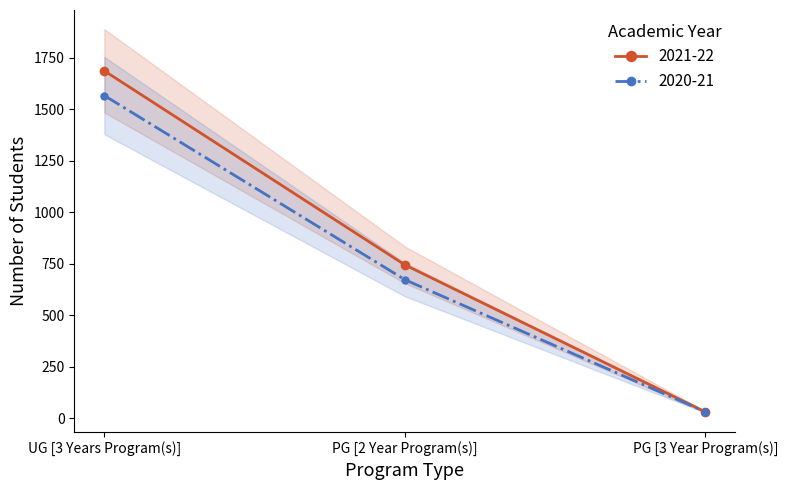

The value of 2021-22 at UG [3 Years Program(s)] is 1686. True or false?

True